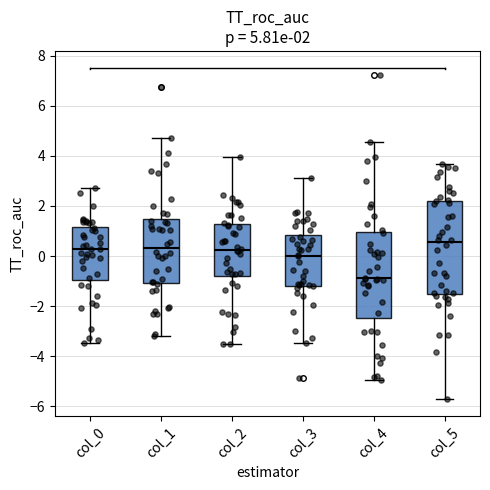

Which box's median line is the highest?

col_5